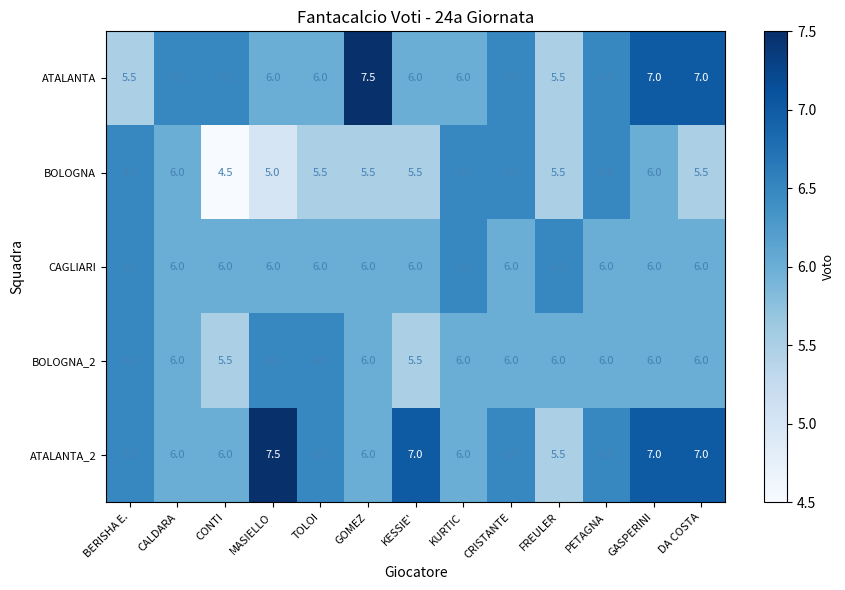

What is the maximum value shown in the chart?

7.5